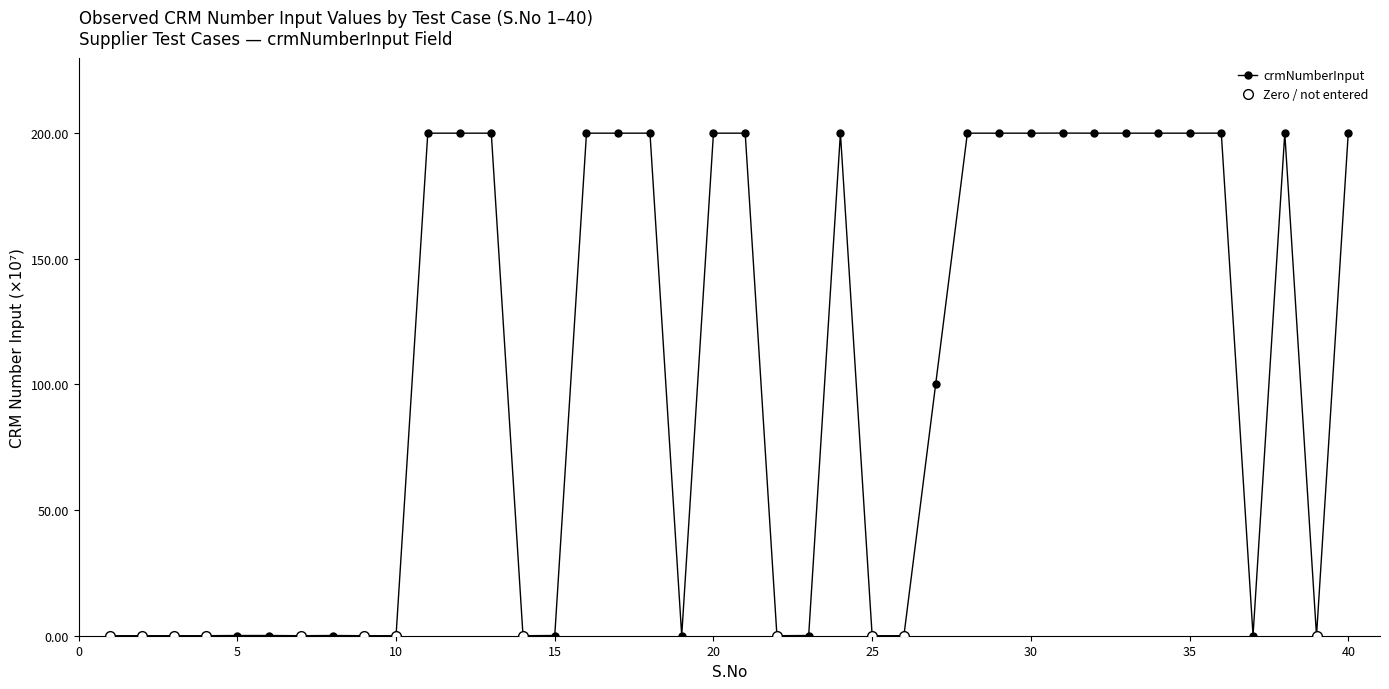

At which label is the value closest to 100?

27